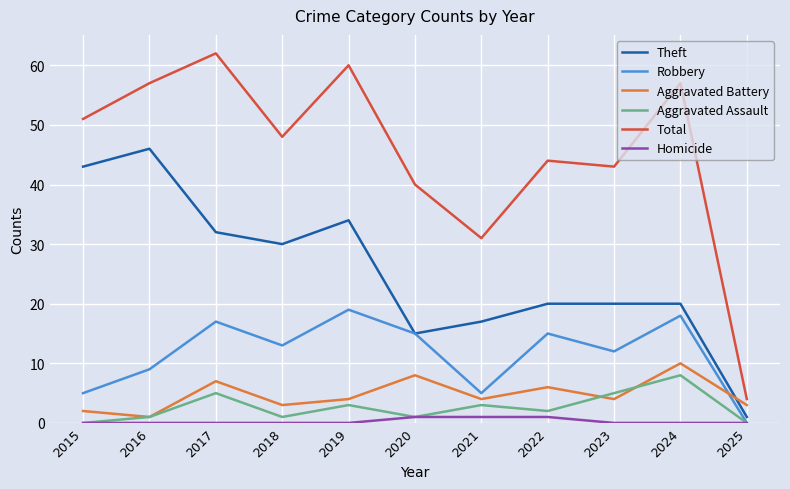

The Total series shows 86 at 2019. True or false?

False